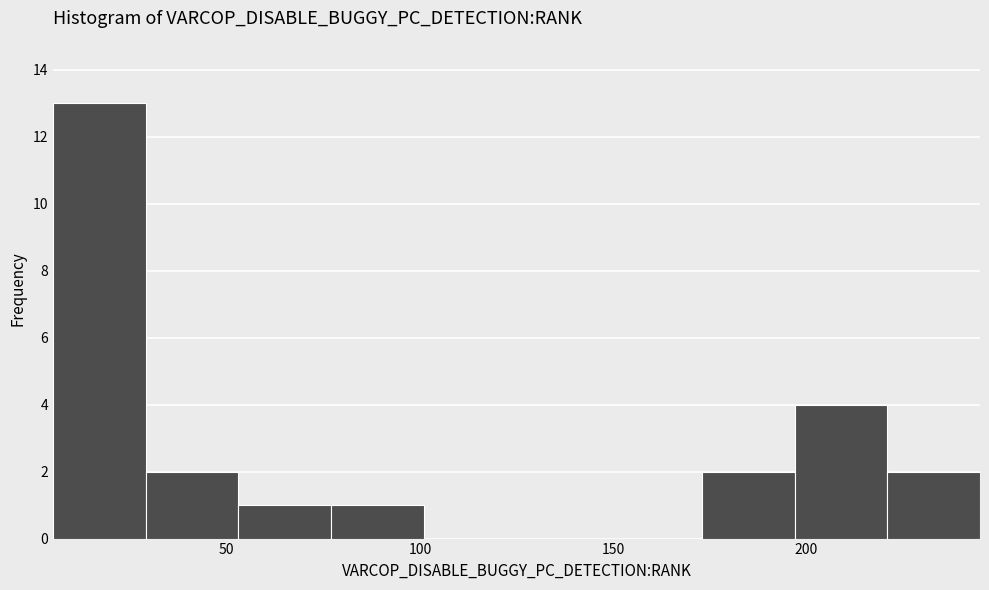

Reading left to right, list every bar in this chart as the range it spans on the x-axis followed by its height. Neither the bar edges nor the heights are printed on the chart, so give them approximately, as read against the axes.

5 to 29: 13
29 to 53: 2
53 to 77: 1
77 to 101: 1
101 to 125: 0
125 to 149: 0
149 to 173: 0
173 to 197: 2
197 to 221: 4
221 to 245: 2